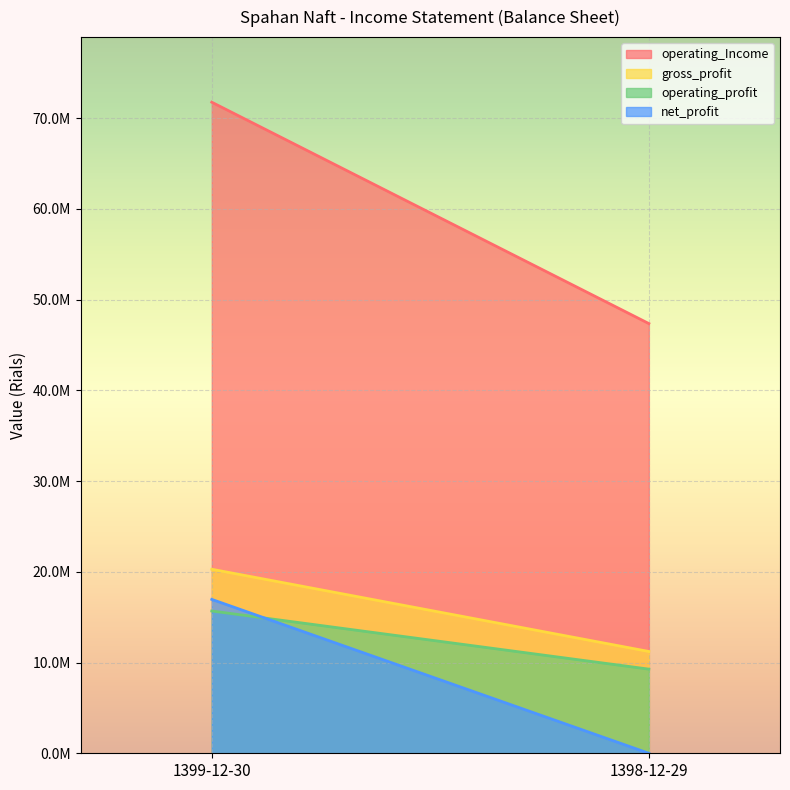

The value of net_profit at 1399-12-30 is 16959329. True or false?

True